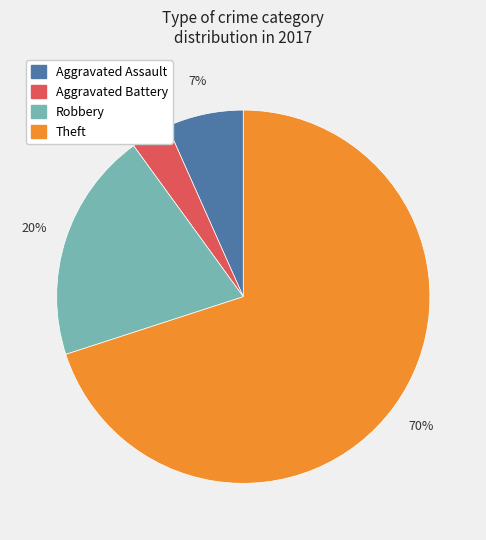

Is there any slice that represents more than half of the pie?

Yes